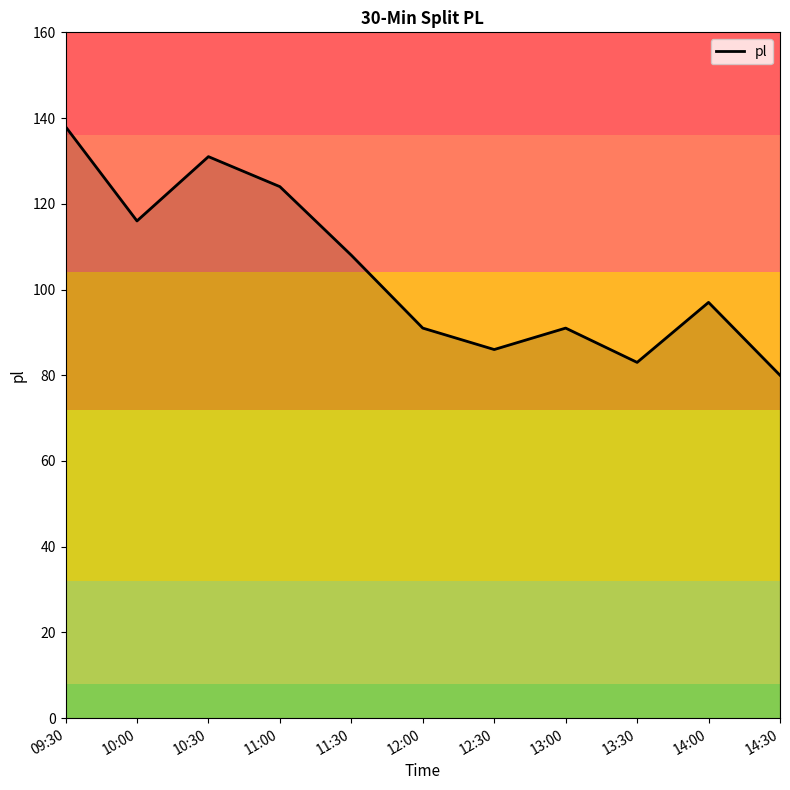

What is the sum of all values?

1145